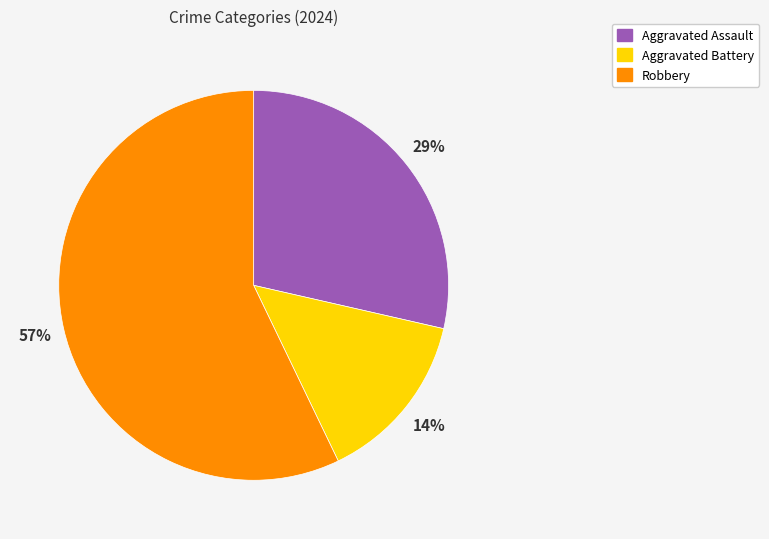

Does any single category account for the majority?

Yes